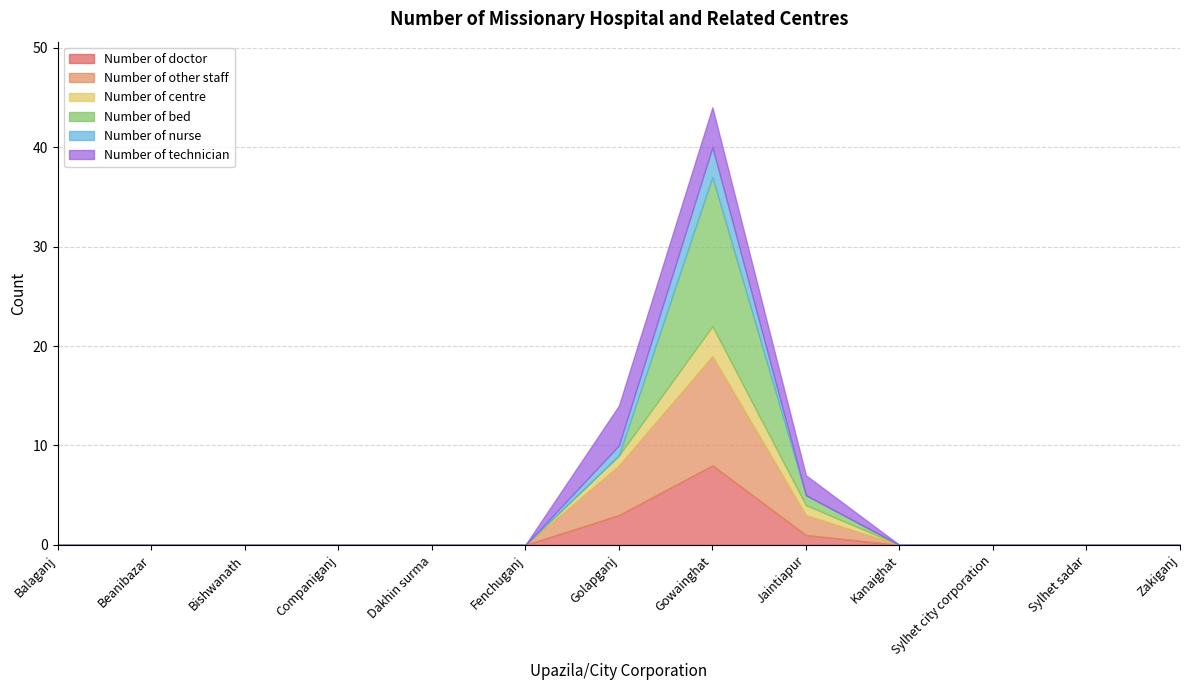

At Companiganj, list the series in order from largest to smallest.

Number of doctor, Number of other staff, Number of centre, Number of bed, Number of nurse, Number of technician